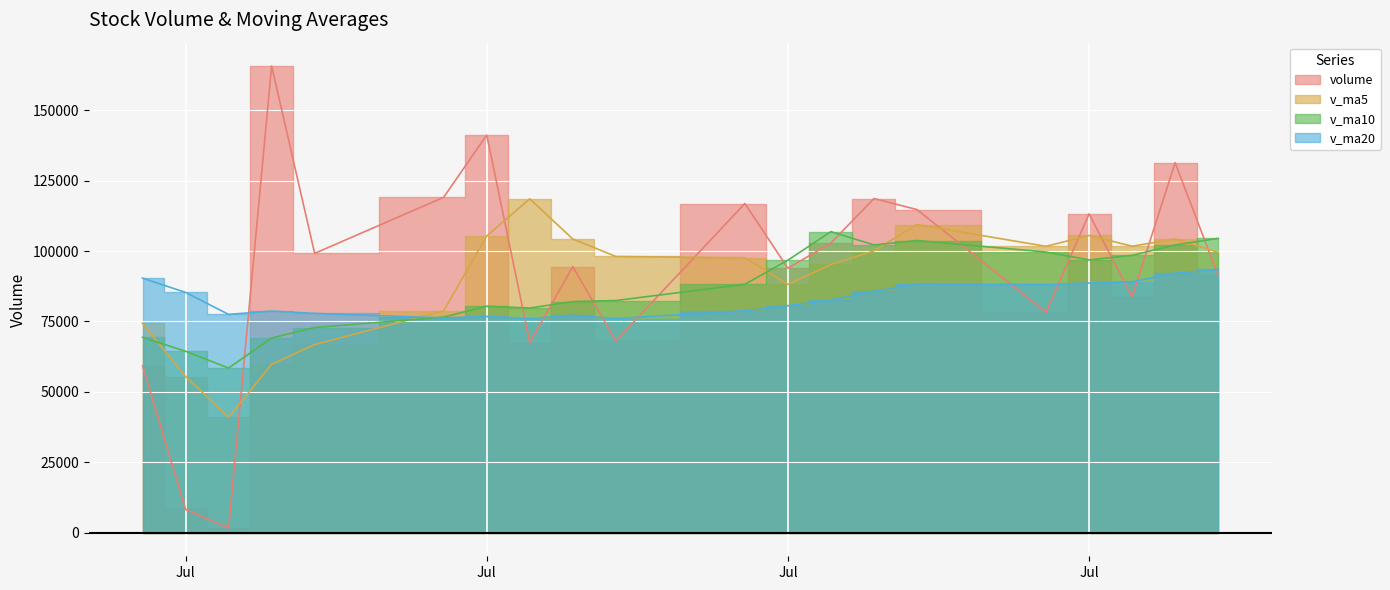

Where is volume nearest to the value 83679?

2015-07-29